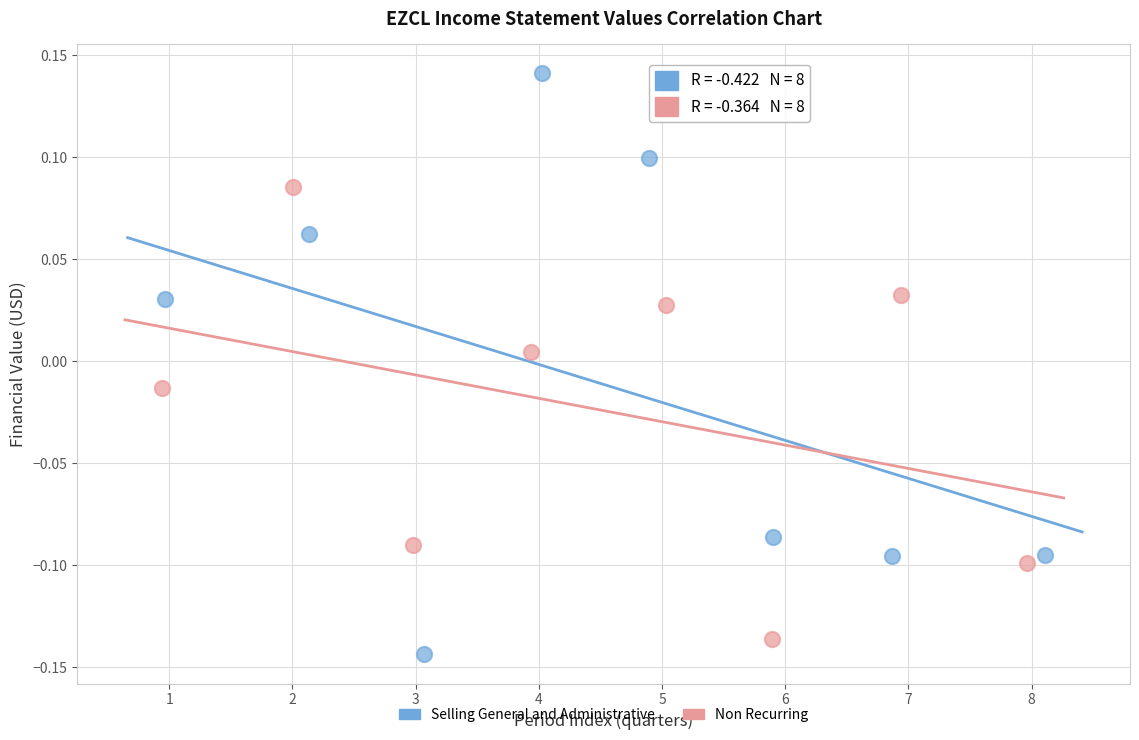

Which series reaches the maximum Y coordinate?

Selling General and Administrative